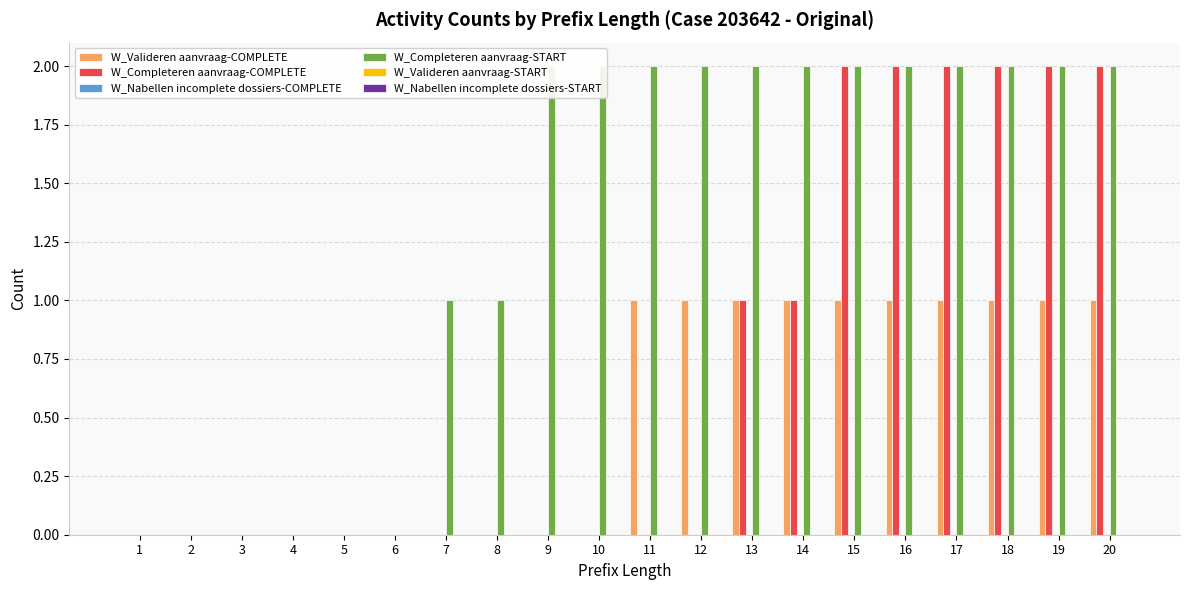

At 4, list the series in order from smallest to largest.

W_Valideren aanvraag-COMPLETE, W_Completeren aanvraag-COMPLETE, W_Nabellen incomplete dossiers-COMPLETE, W_Completeren aanvraag-START, W_Valideren aanvraag-START, W_Nabellen incomplete dossiers-START